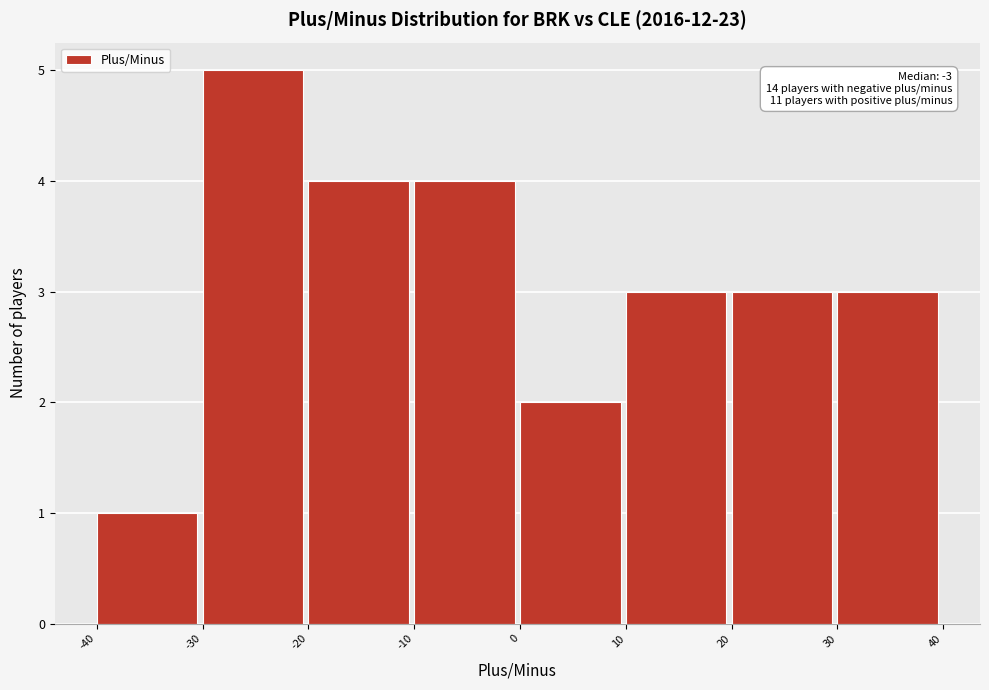

Which range on the x-axis has the tallest bar?

-30 to -20